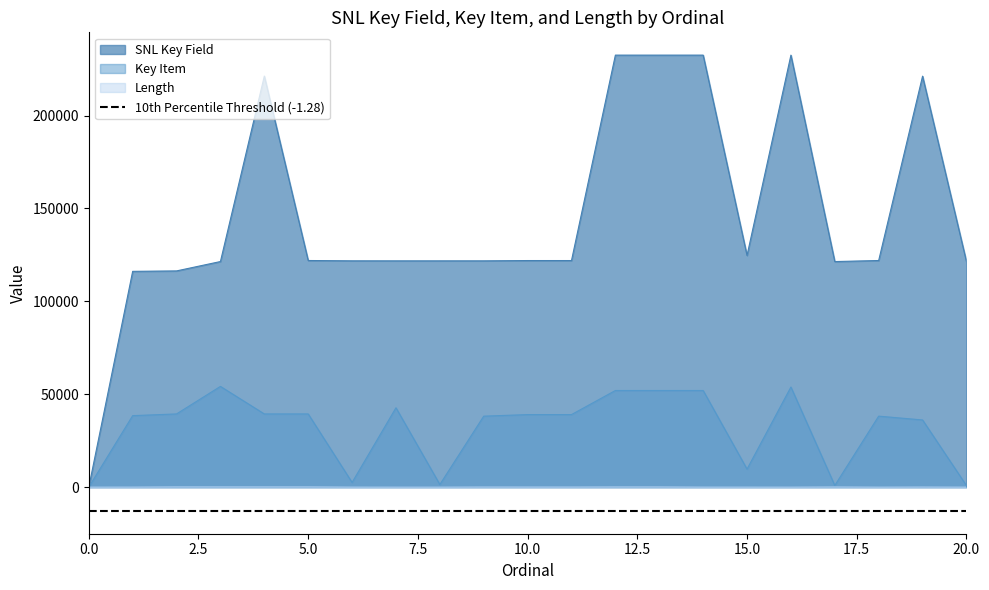

True or false: Length and SNL Key Field intersect in this chart.

False